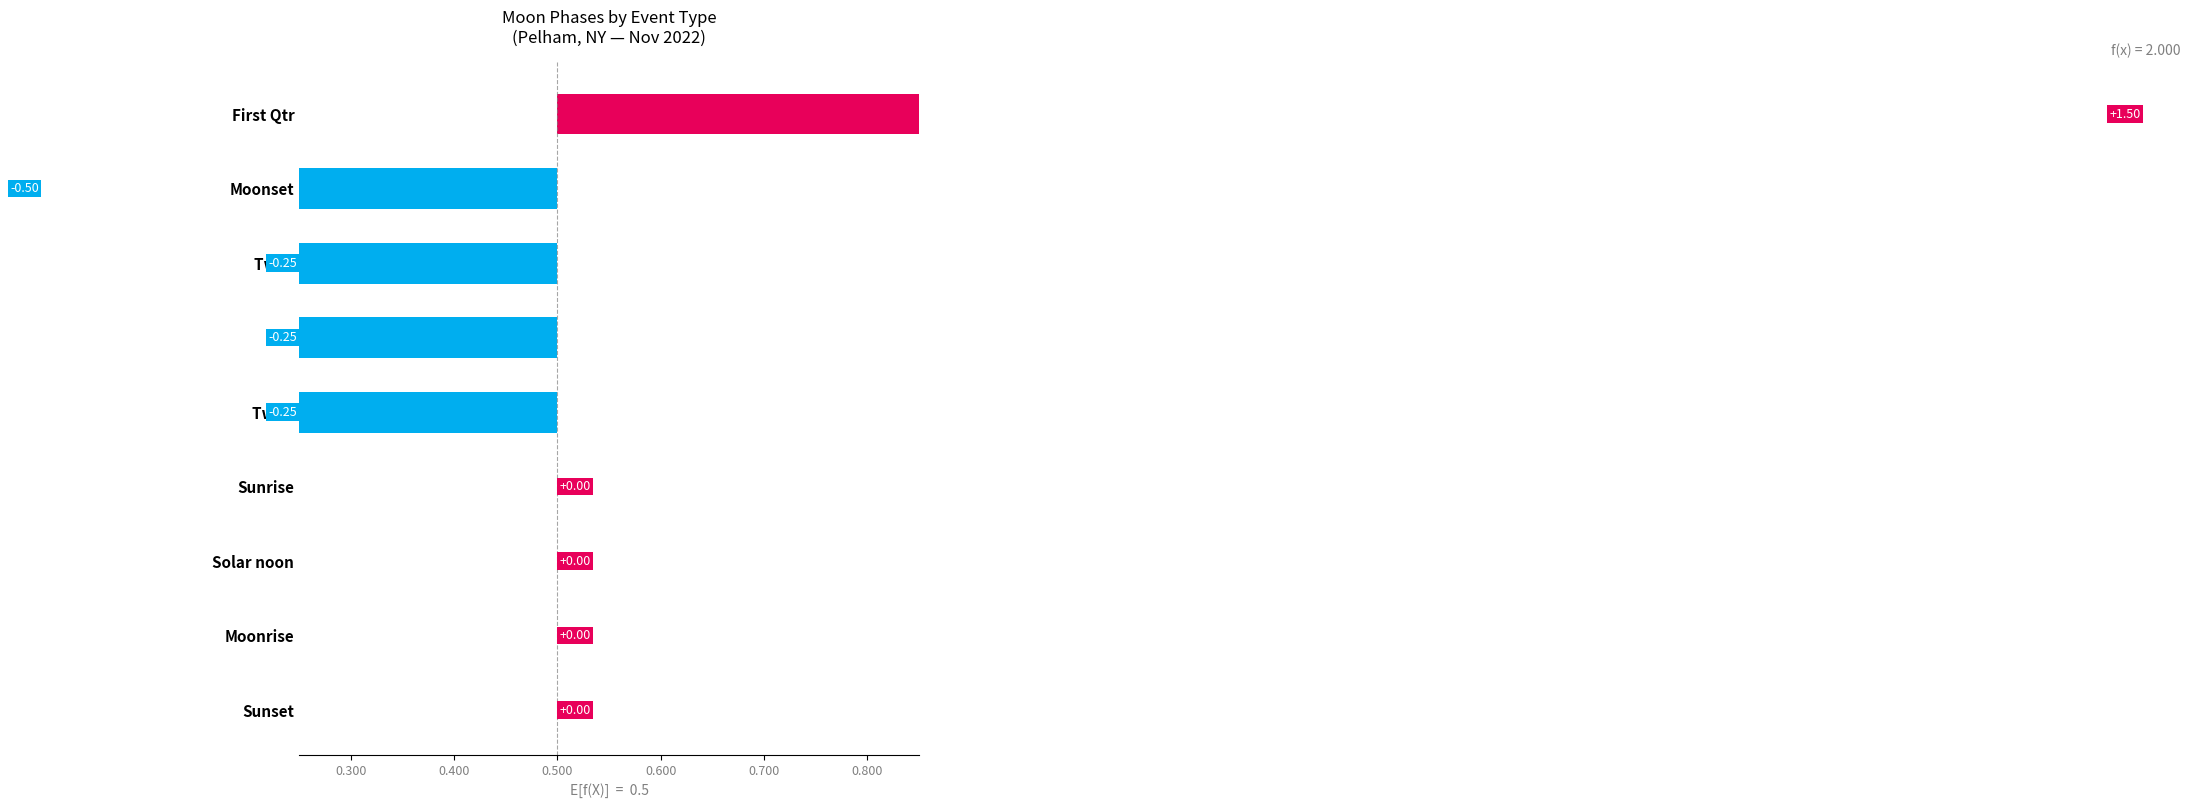

Count the number of values greater than 0.

1